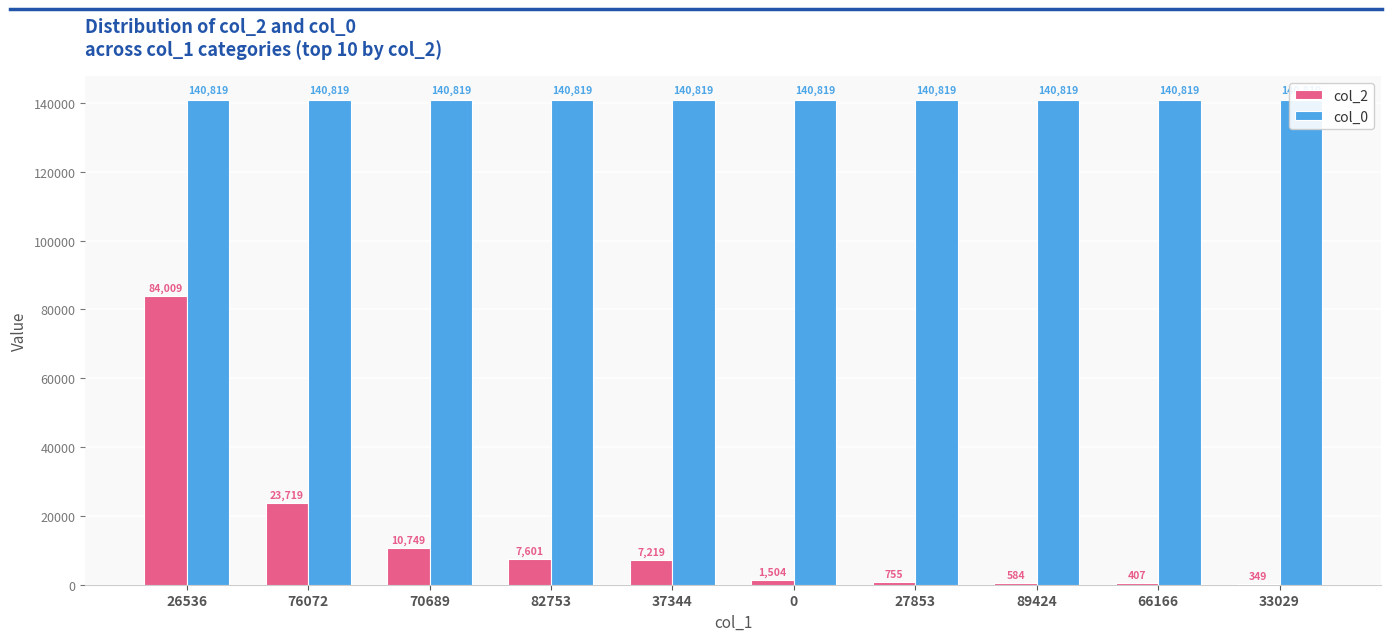

Reading left to right, transcribe all the data shown in this chart.

col_2: 26536=84009	76072=23719	70689=10749	82753=7601	37344=7219	0=1504	27853=755	89424=584	66166=407	33029=349
col_0: 26536=140819	76072=140819	70689=140819	82753=140819	37344=140819	0=140819	27853=140819	89424=140819	66166=140819	33029=140819